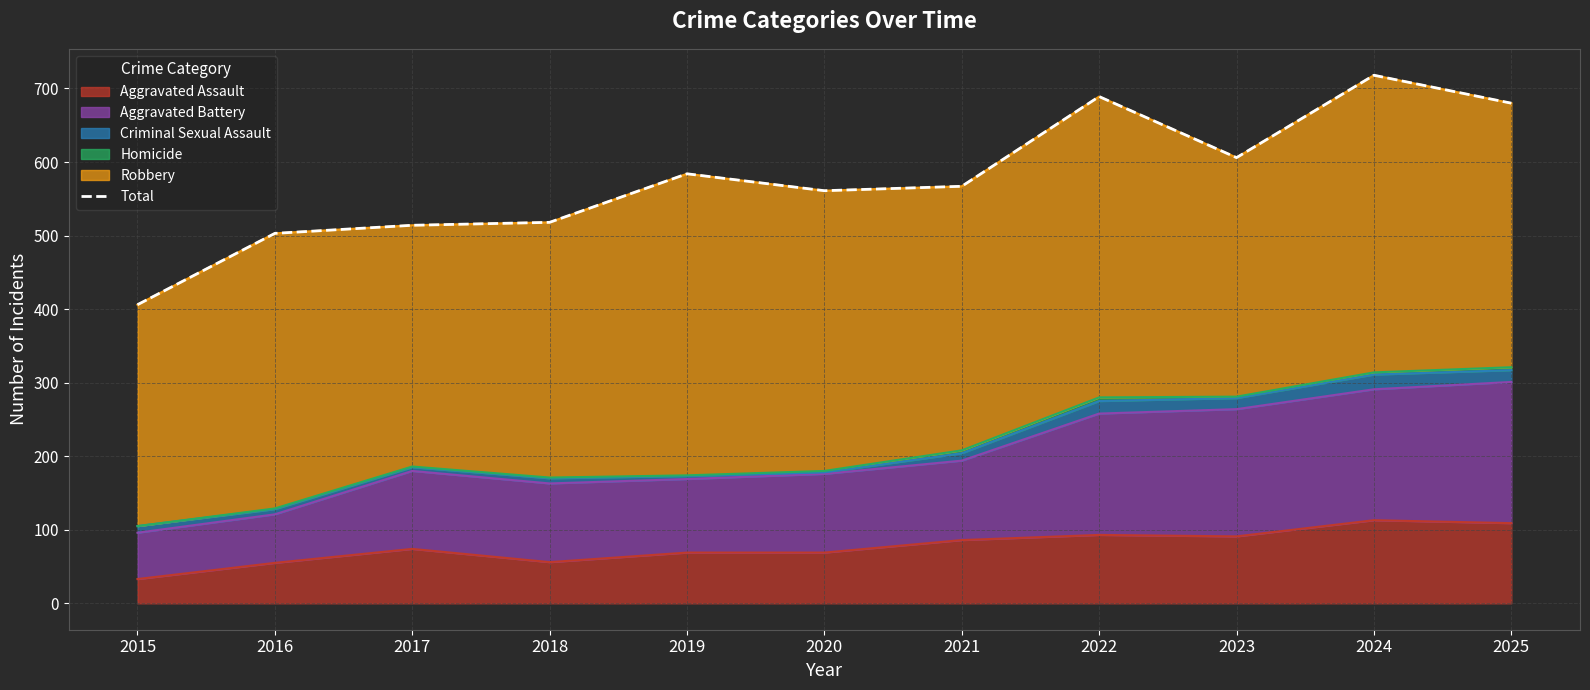

List the labels in order of value, smallest first.

2015, 2016, 2017, 2018, 2020, 2021, 2019, 2023, 2025, 2022, 2024